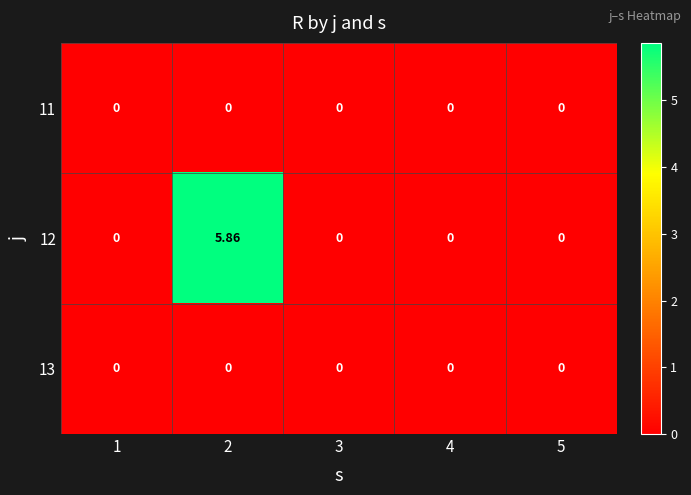

Is the value of 13 at 3 greater than the value of 12 at 2?

No